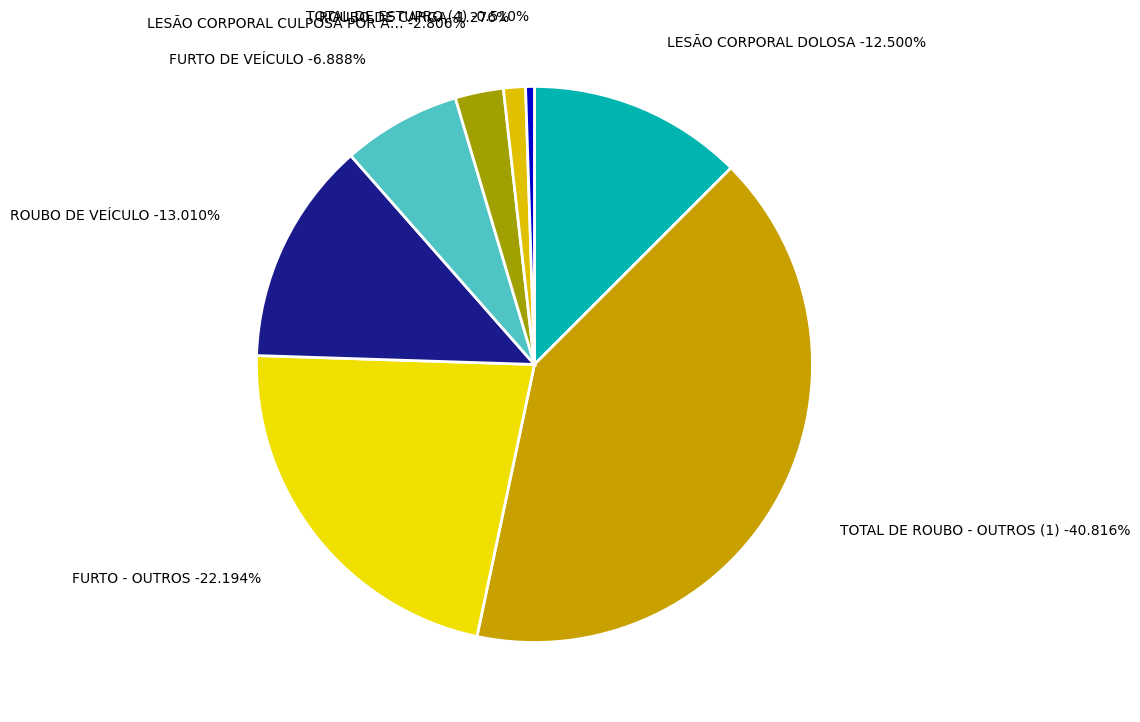

Is it true that TOTAL DE ROUBO - OUTROS (1) is 41% of the pie?

True